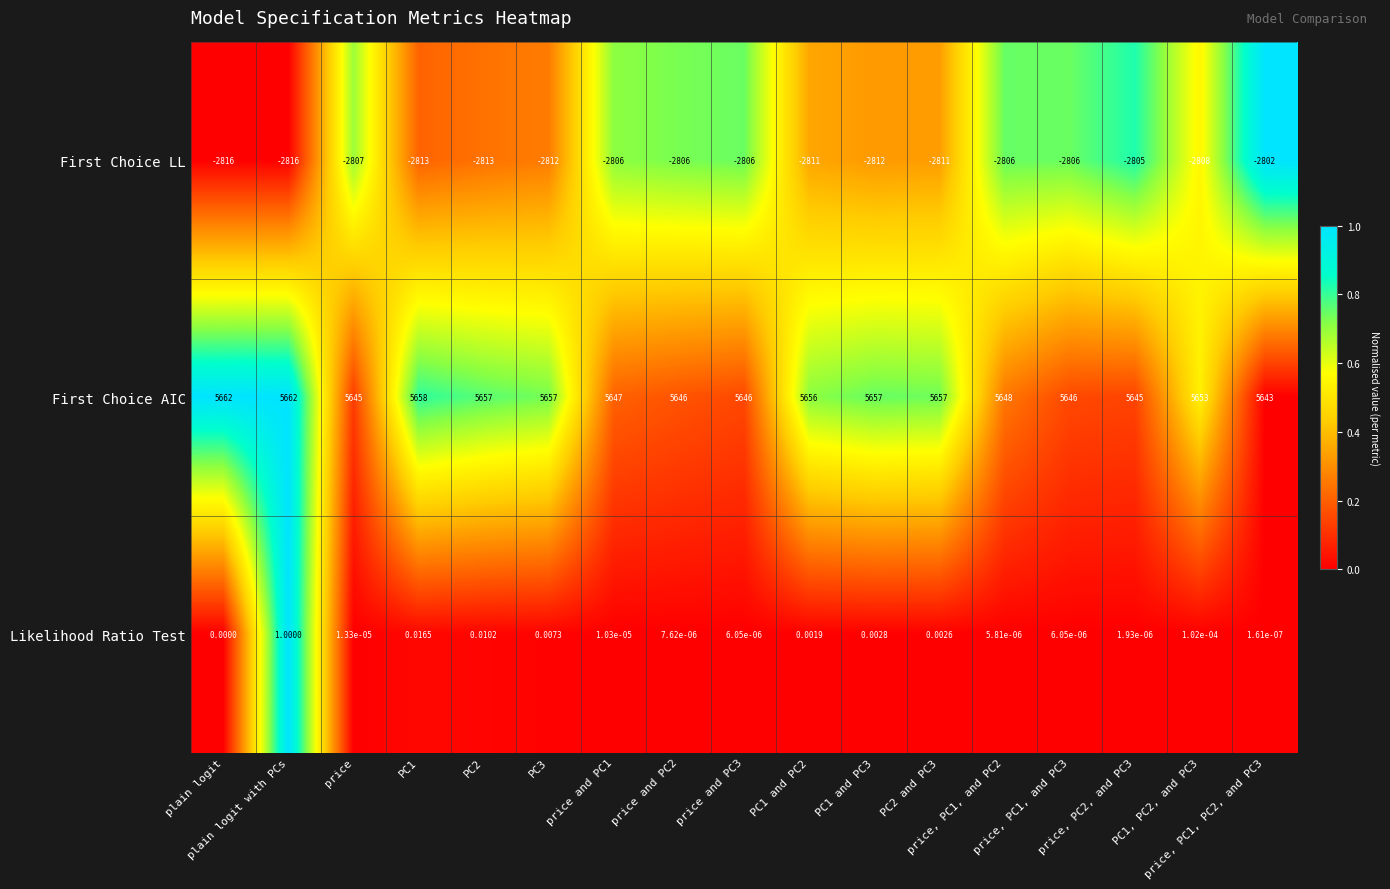

Which series has the largest total across all categories?

First Choice AIC